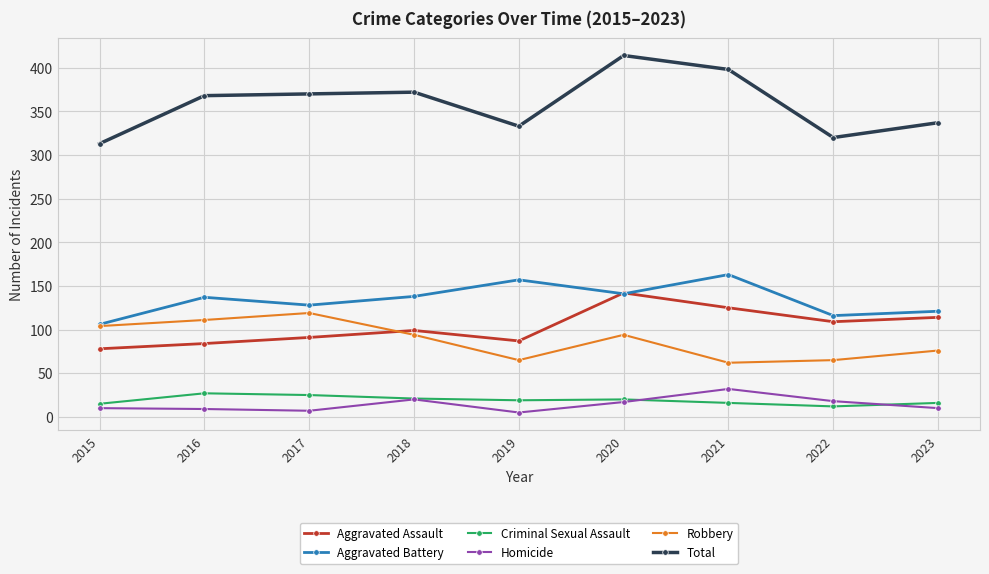

What is the sum of the Homicide values at 2021 and 2018?

52